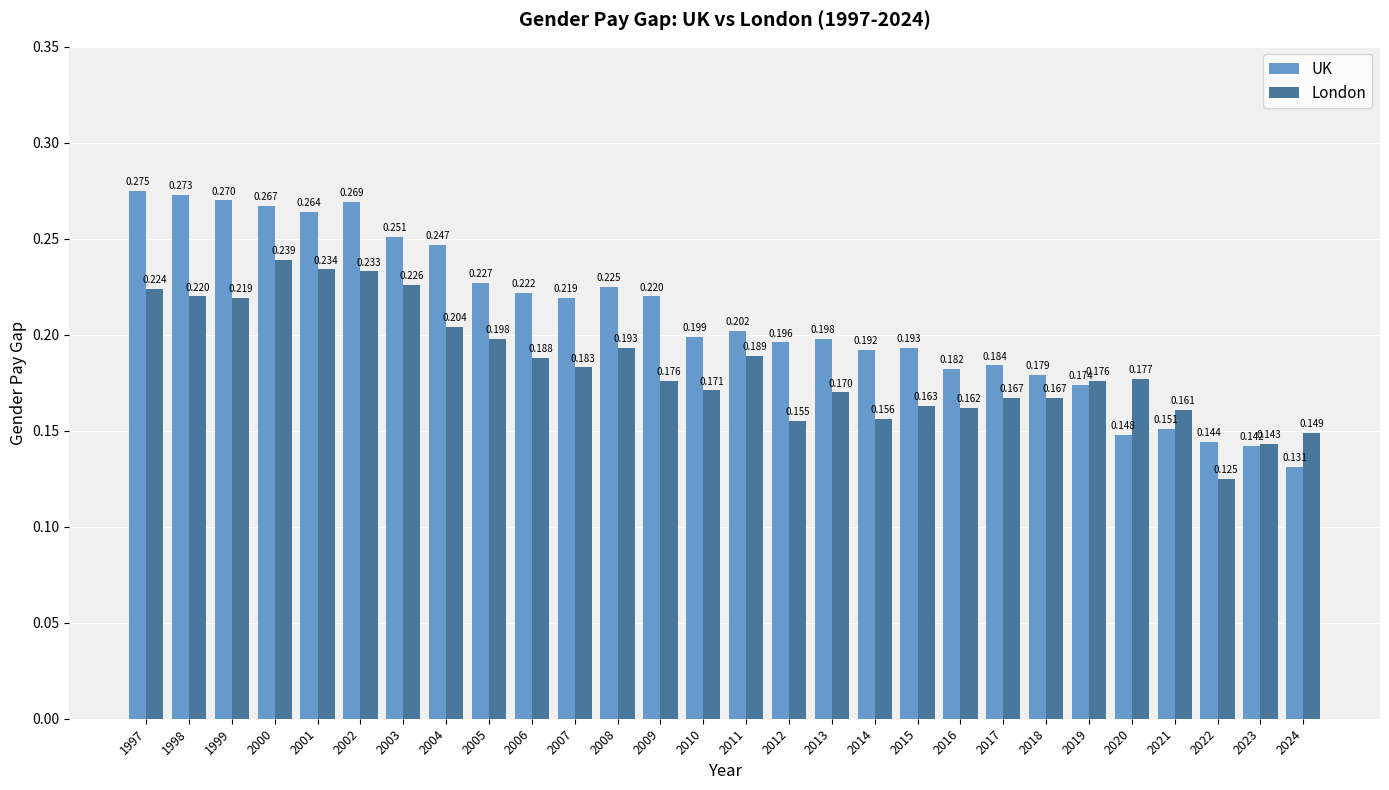

Count the number of categories in the chart.

28